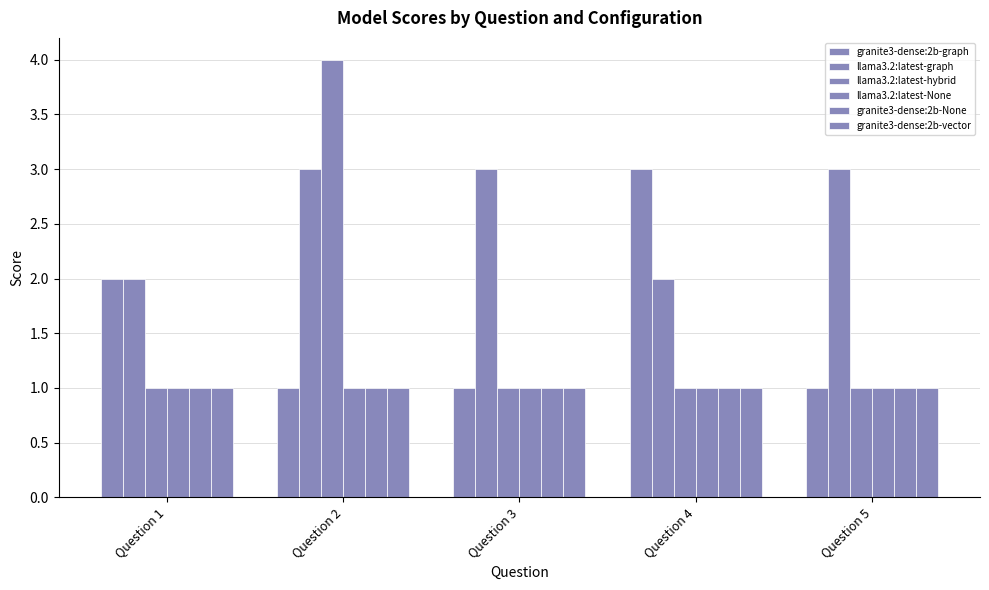

What is the spread (max minus min) of values at Question 1?

1